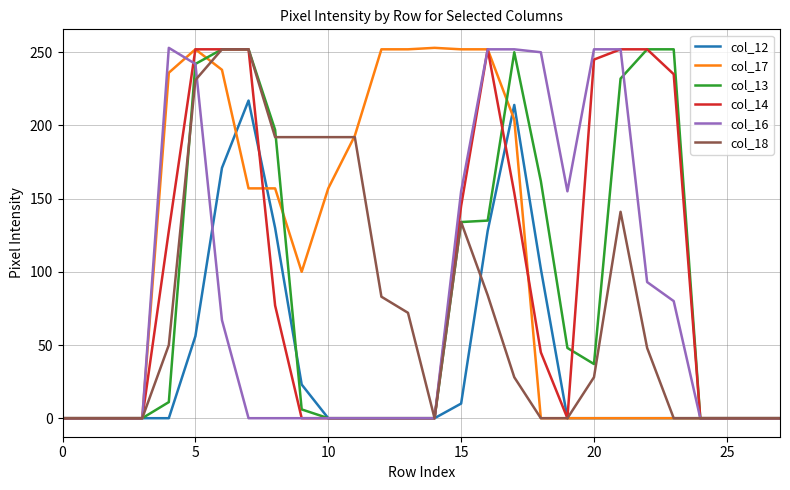

What is the difference between the maximum and minimum values in the col_12 series?

217